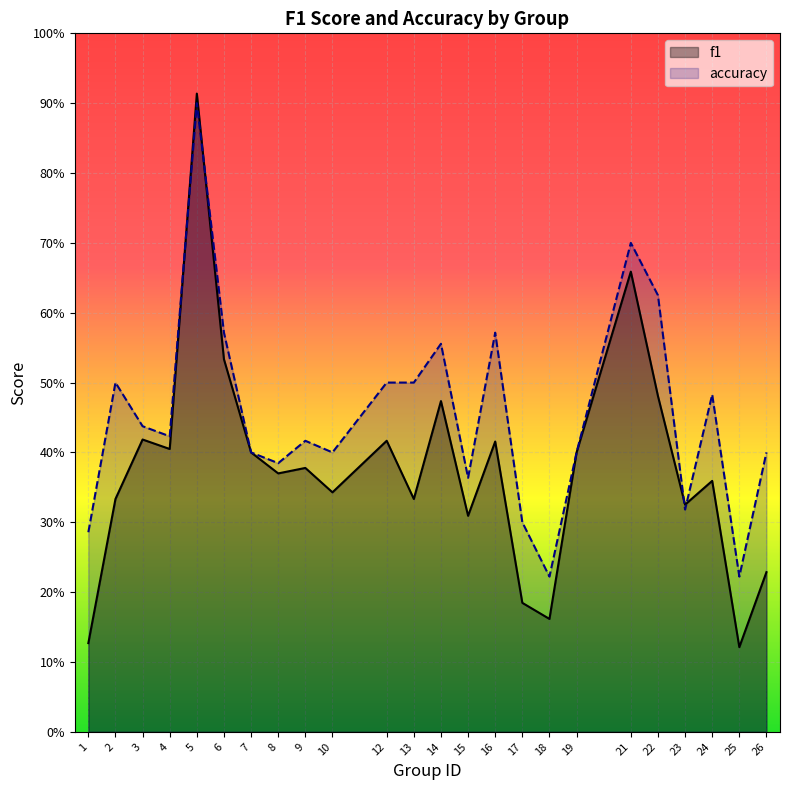

Where is the first local minimum for f1?

4